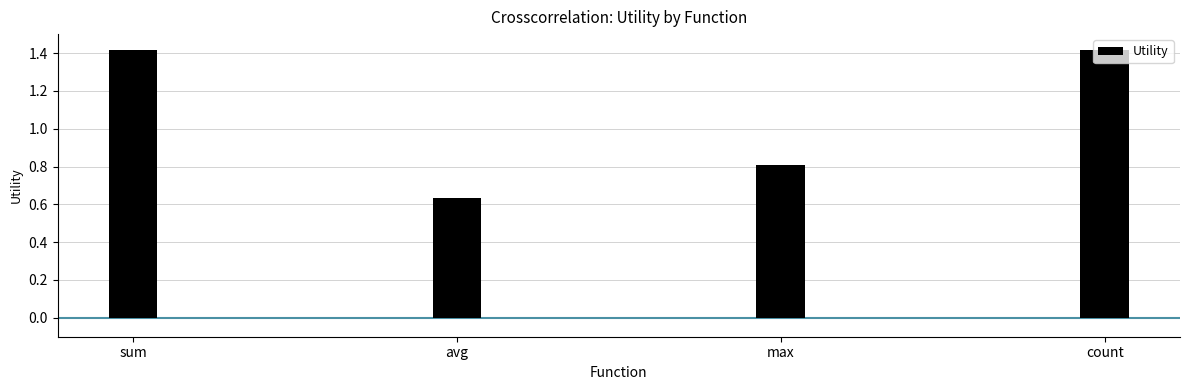

What is the maximum value shown in the chart?

1.4